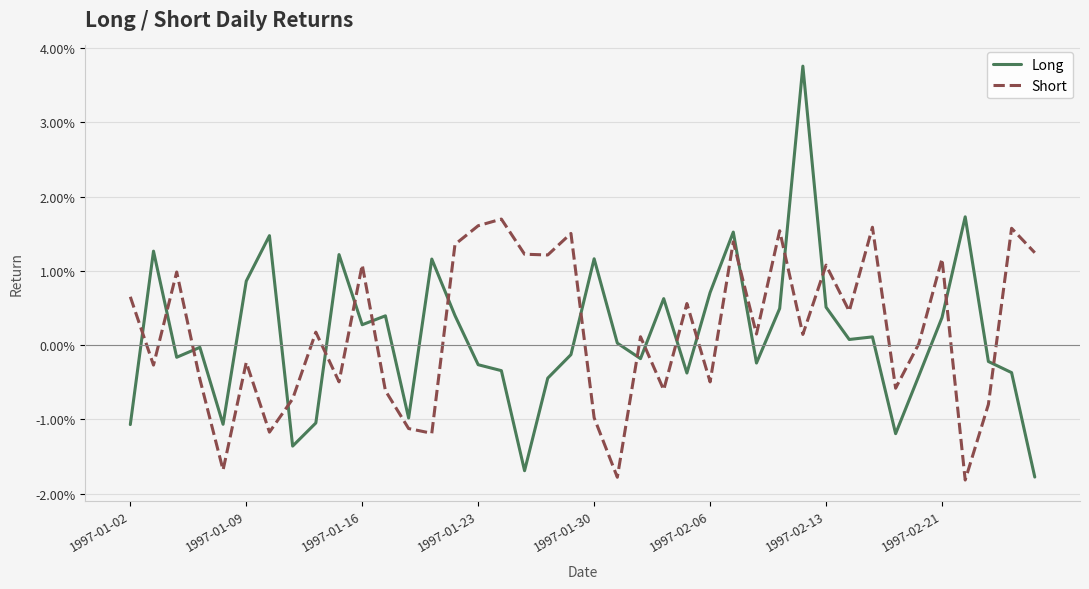

Is this an area chart (filled region under the line)?

No